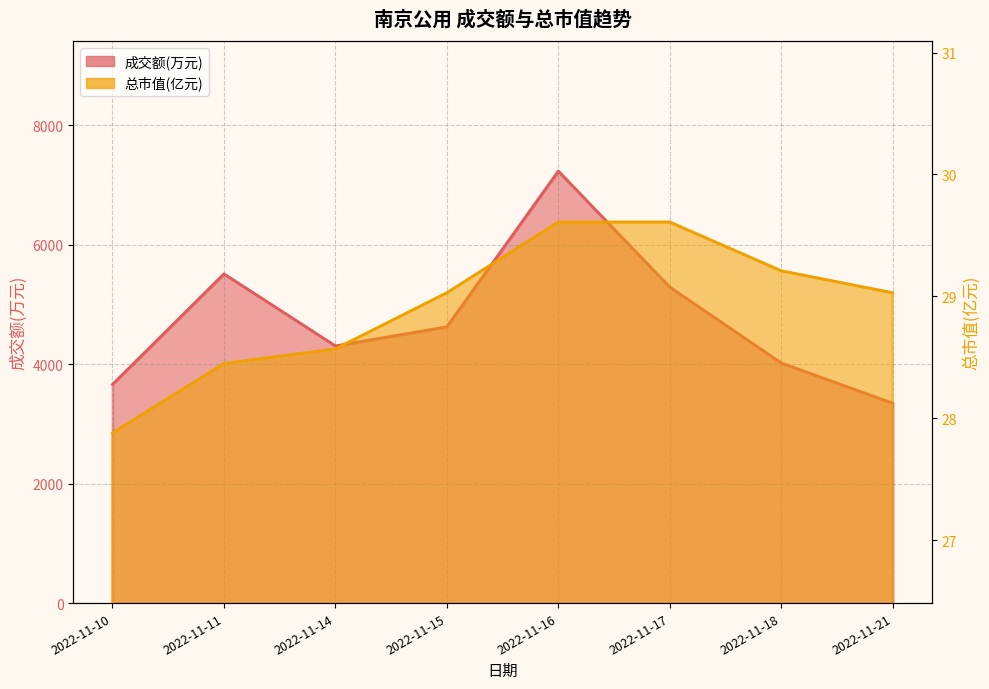

What is the value of the 成交额(万元) point at the 3rd from the left?

4304.0